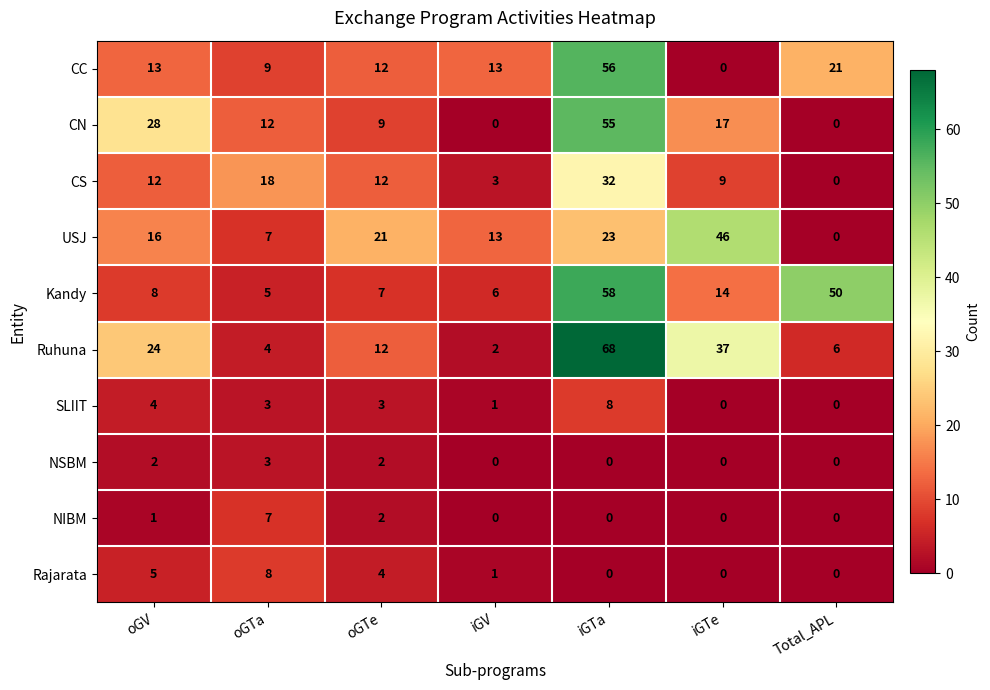

What is the difference between the highest and lowest values at iGV?

13